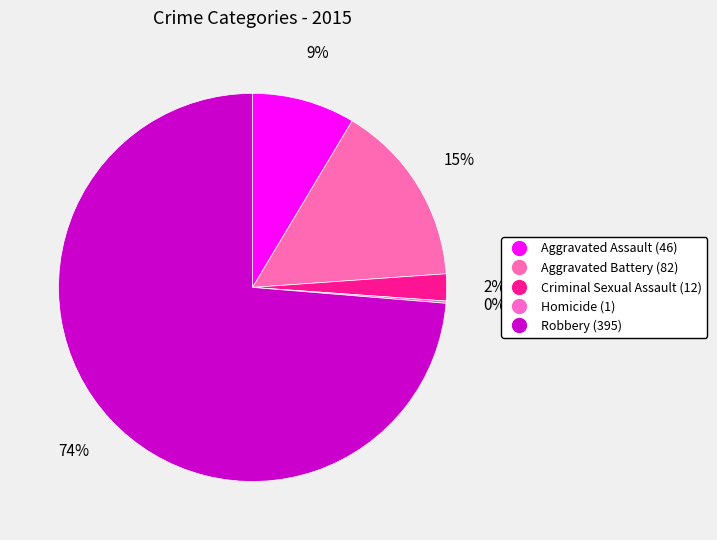

What percentage is the Aggravated Assault slice, to the nearest percent?

9%